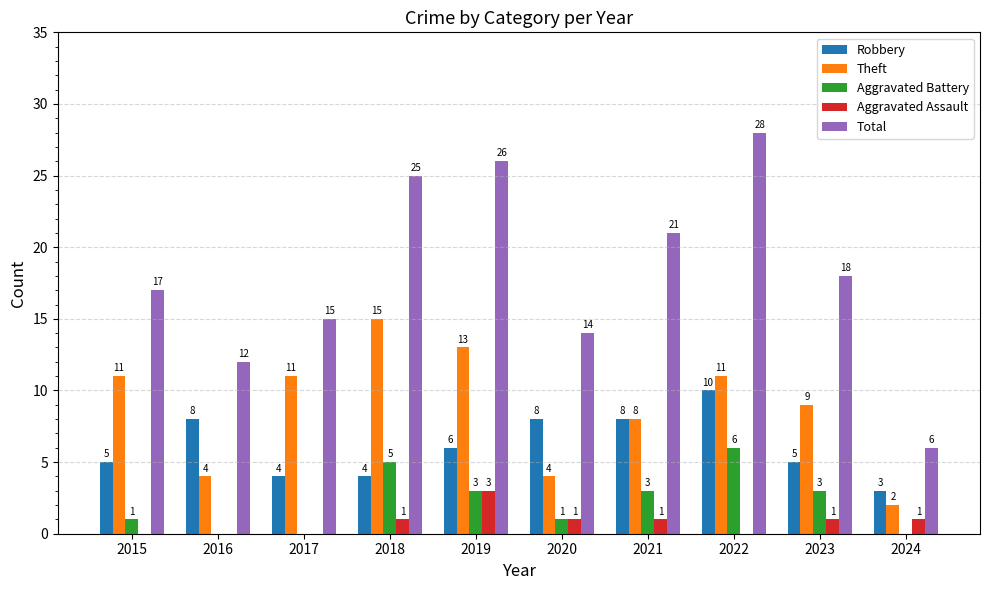

Between 2015 and 2022, which series saw the biggest shift?

Total